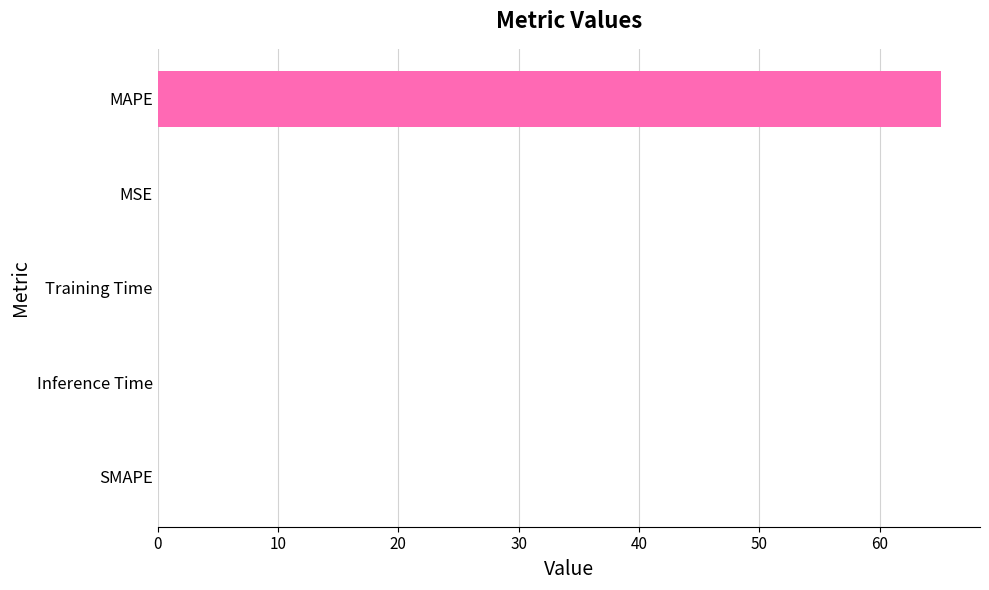

Is it true that the value at MAPE is 104.1?

False